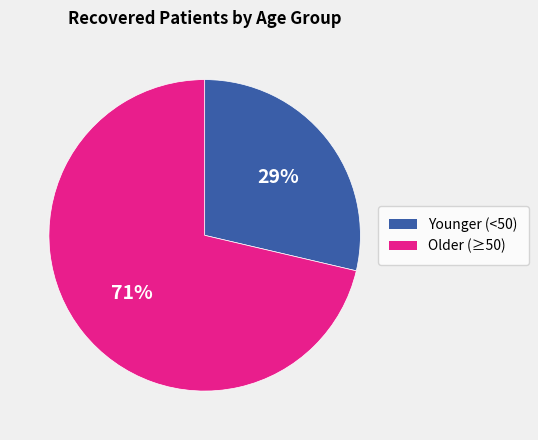

To the nearest percent, what percentage of the pie is Older (≥50)?

71%